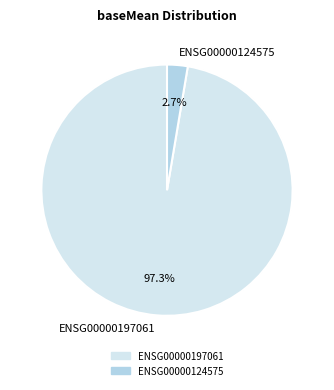

To the nearest percent, what percentage of the pie is ENSG00000197061?

97%